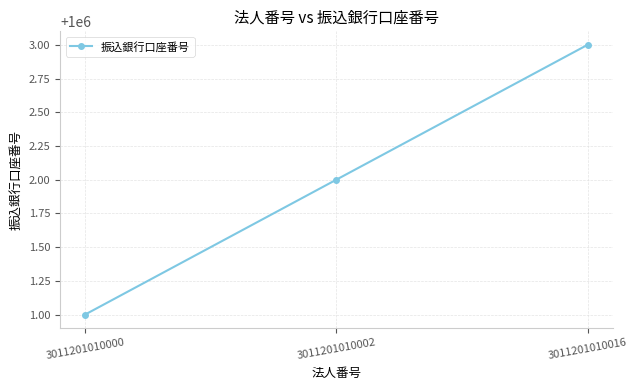

What is the value of the 3rd point from the left?

1000003